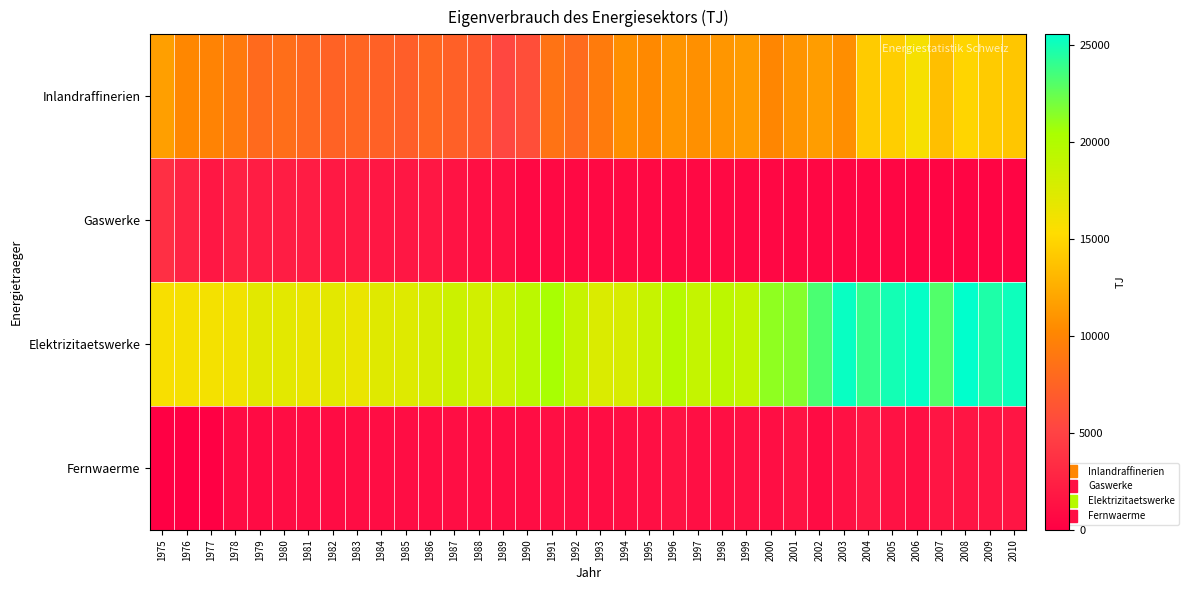

What is the spread (max minus min) of values at 2003?

24770